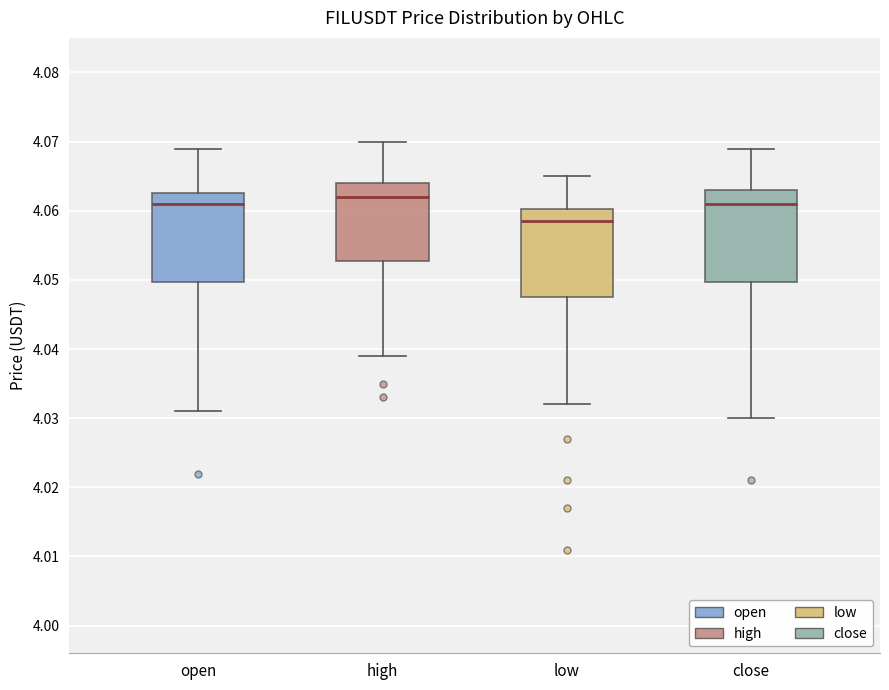

Which box has the highest median line?

high